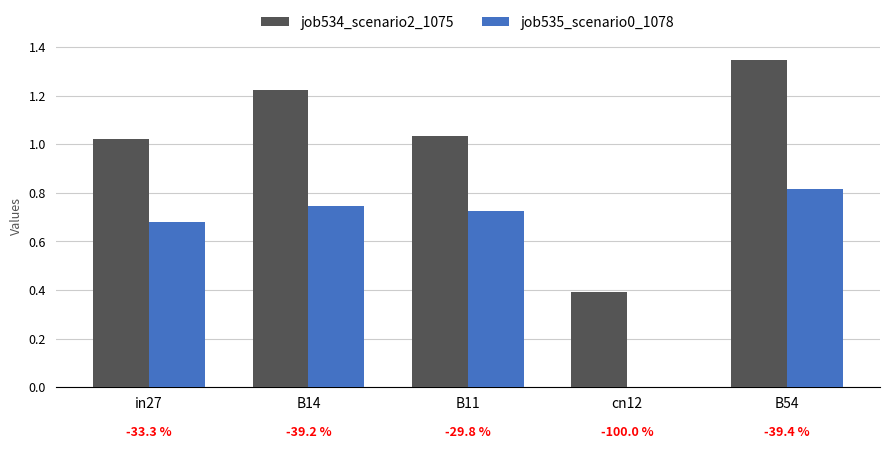

The value of job535_scenario0_1078 at B14 is 1.0. True or false?

False